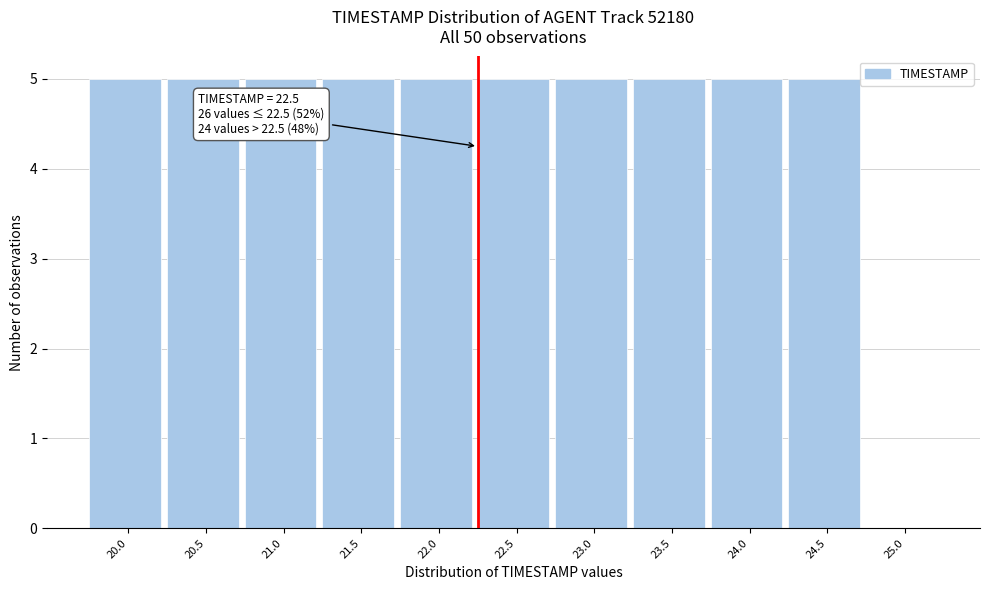

Reading left to right, what are all the values shown in this chart?

20.0=5	20.5=5	21.0=5	21.5=5	22.0=5	22.5=5	23.0=5	23.5=5	24.0=5	24.5=5	25.0=0